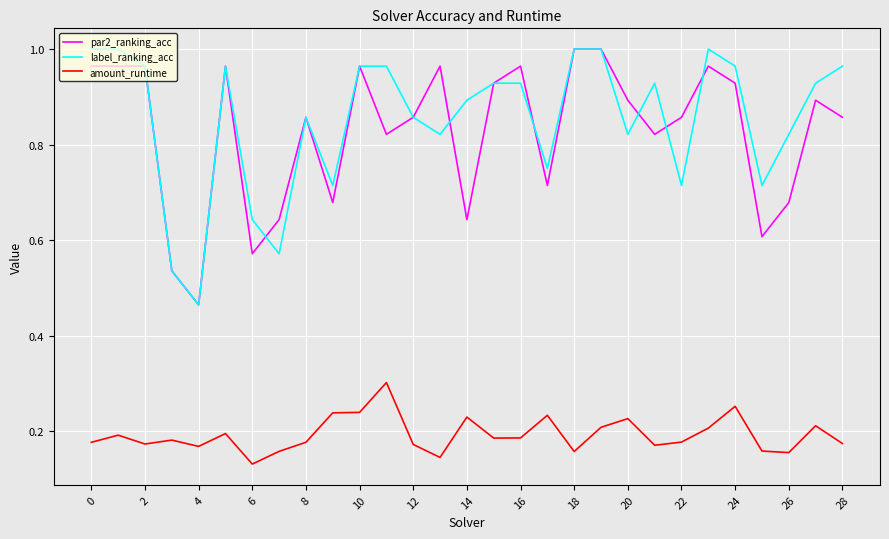

True or false: label_ranking_acc and amount_runtime cross at least once.

False